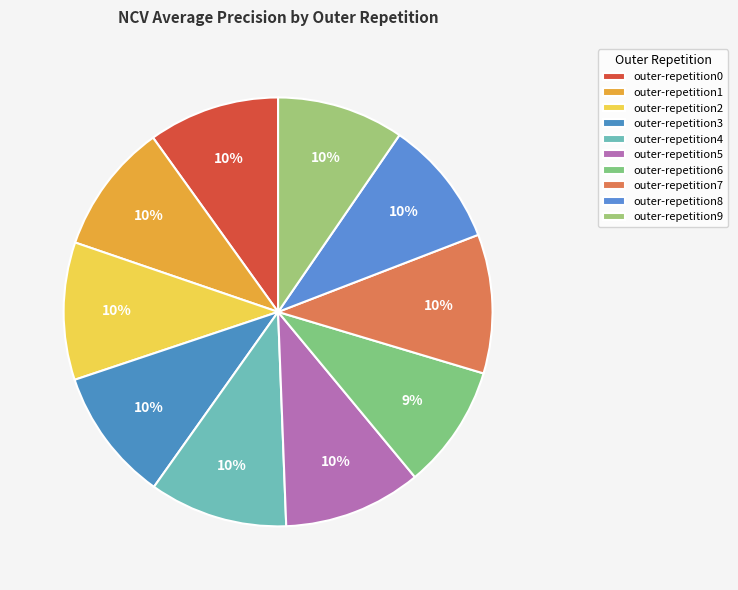

What is the smallest slice in the pie chart?

outer-repetition6